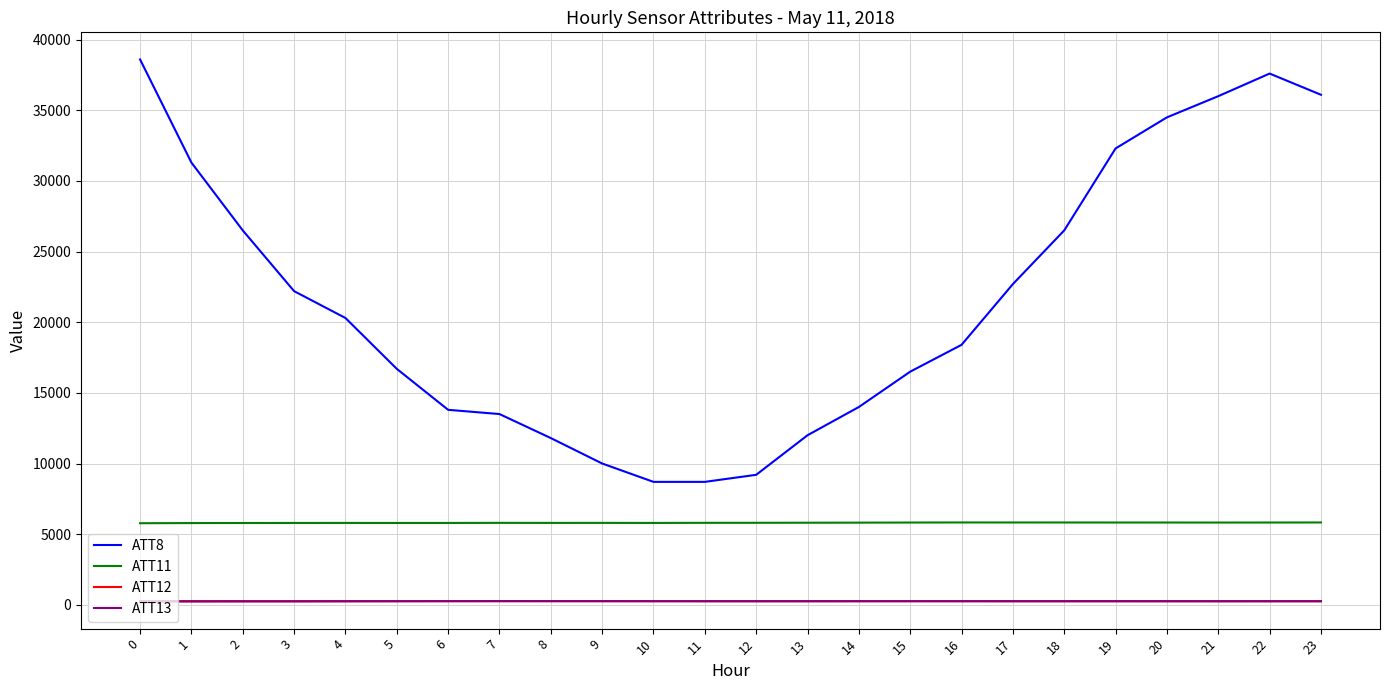

What is the maximum value shown in the chart?

38600.0